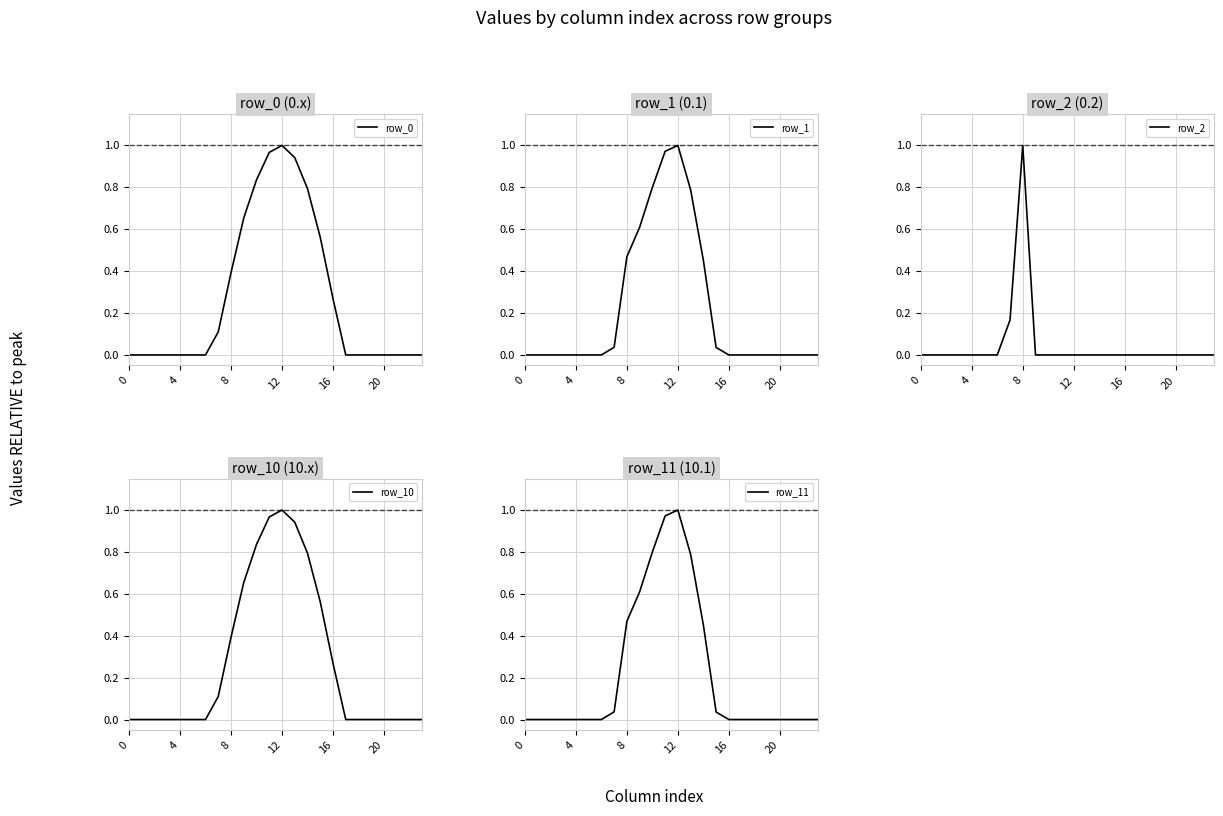

What is the difference between the second highest and second lowest values in the row_2 series?

0.2